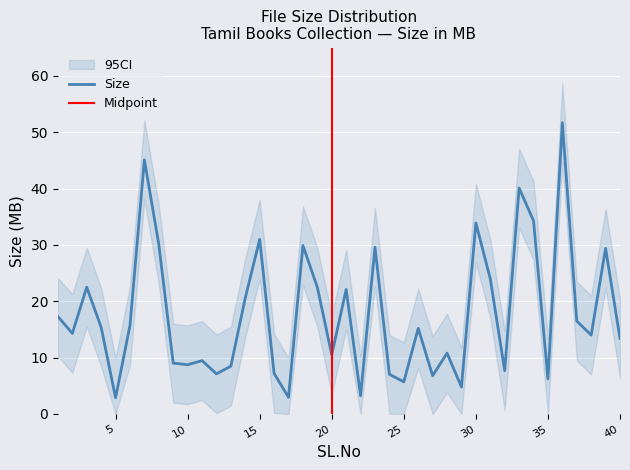

Between 10 and 9, which is larger?

9